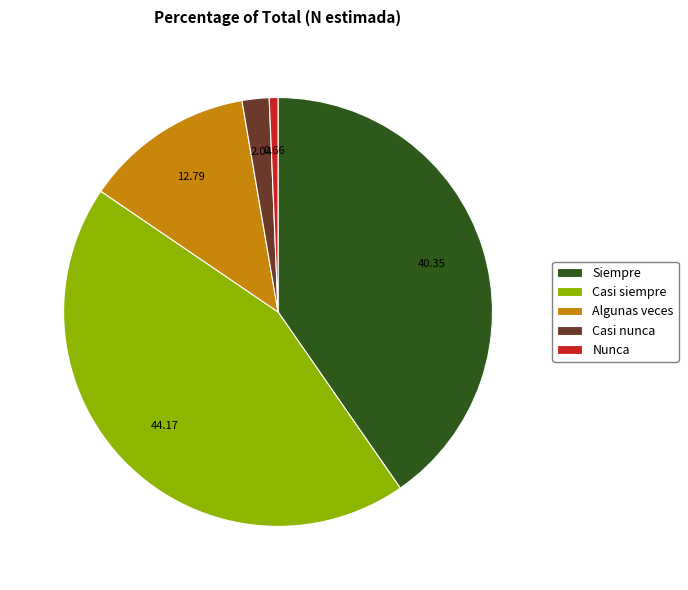

Combined, do Casi siempre and Siempre account for over 50%?

Yes